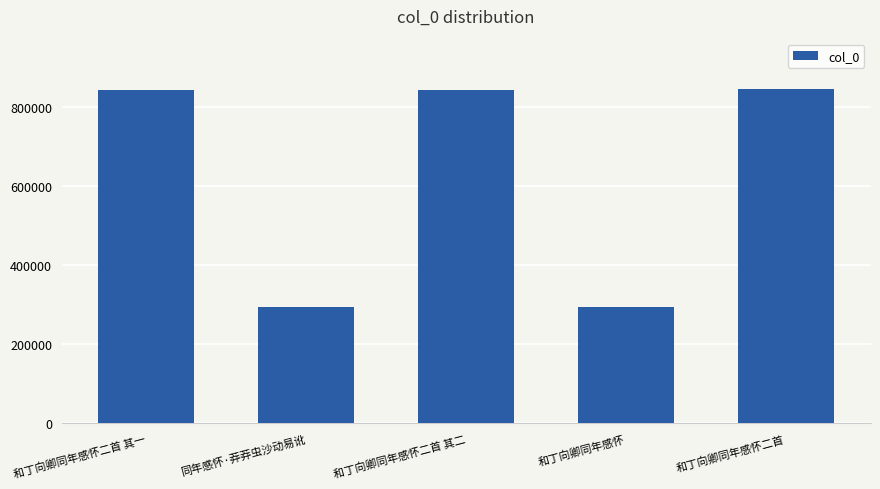

What is the label of the 1st bar from the left?

和丁向卿同年感怀二首 其一